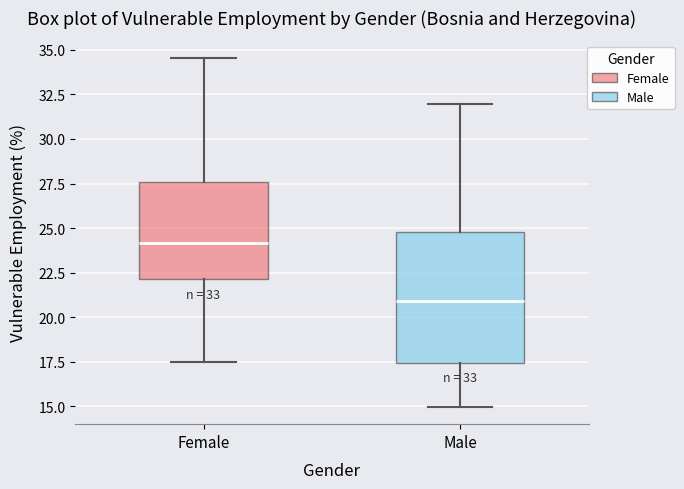

Reading left to right, read every box against the y-axis: the position of its median line, the range the box covers, and the ends of its whiskers. The values are not printed on the chart, so give them approximately, as read against the axis.

Female: median 24.0, box 22.0 to 27.5, whiskers 17.5 to 34.5
Male: median 21.0, box 17.5 to 25.0, whiskers 15.0 to 32.0